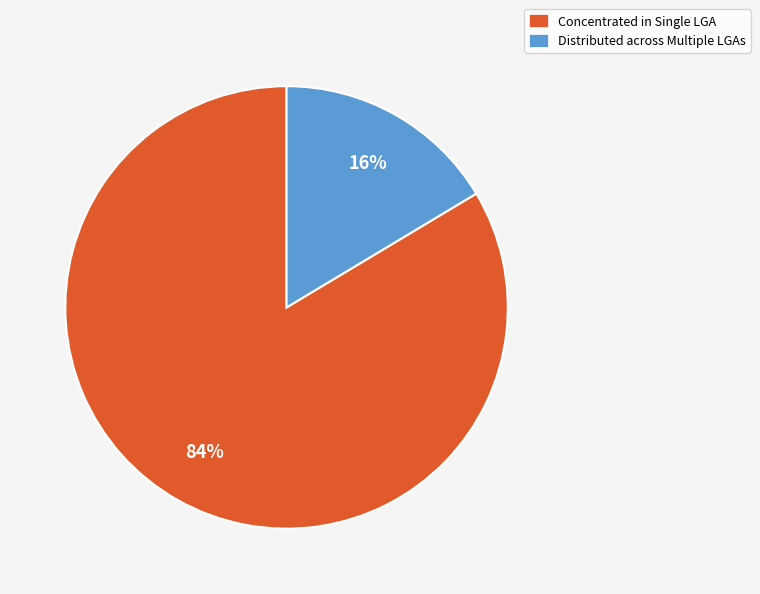

True or false: Distributed across Multiple LGAs accounts for 9% of the total.

False